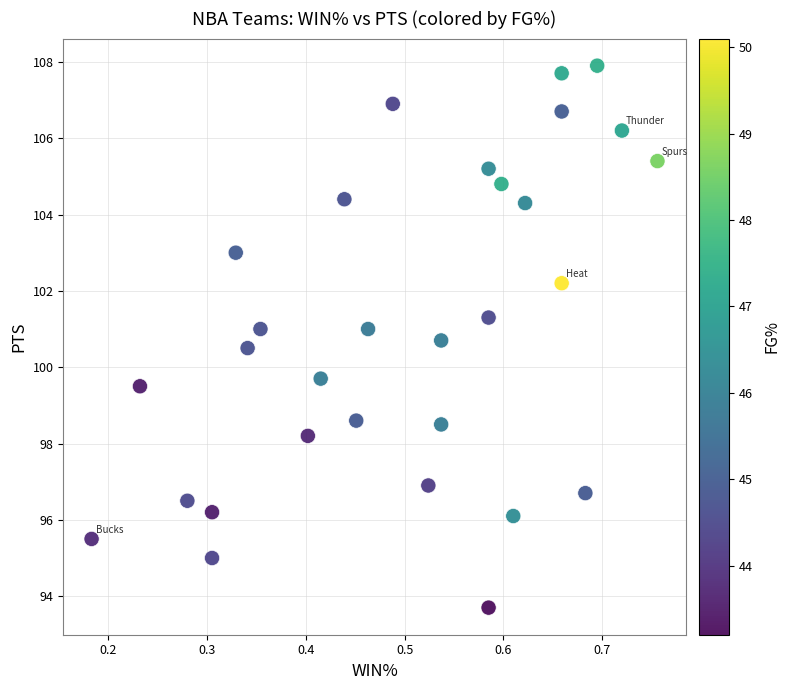

What is the range of X values (max minus min)?

0.6